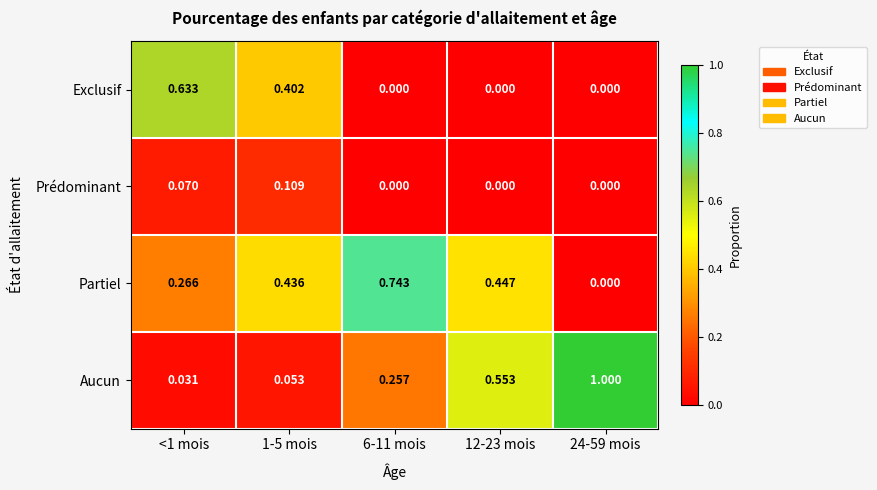

What is the total value across all series at 24-59 mois?

1.0